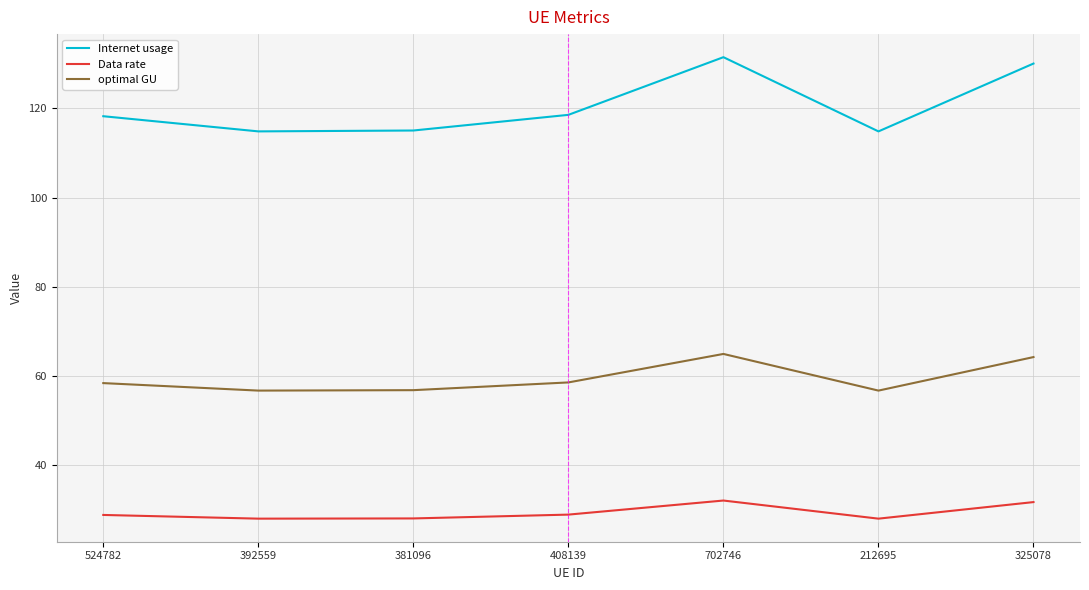

What is the maximum value shown in the chart?

131.5